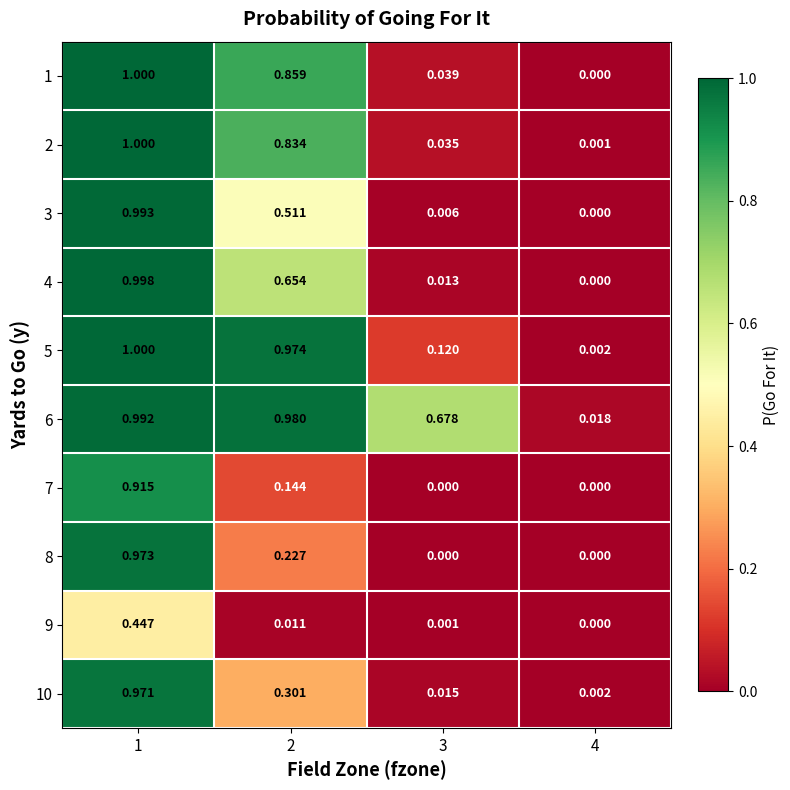

At how many categories does at least one series exceed 0?

4